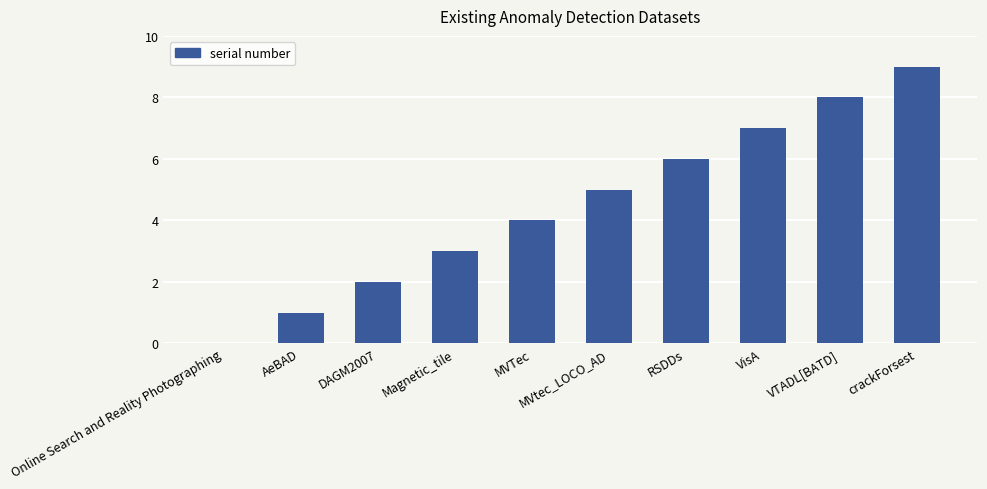

What is the approximate value at MVTec?

4